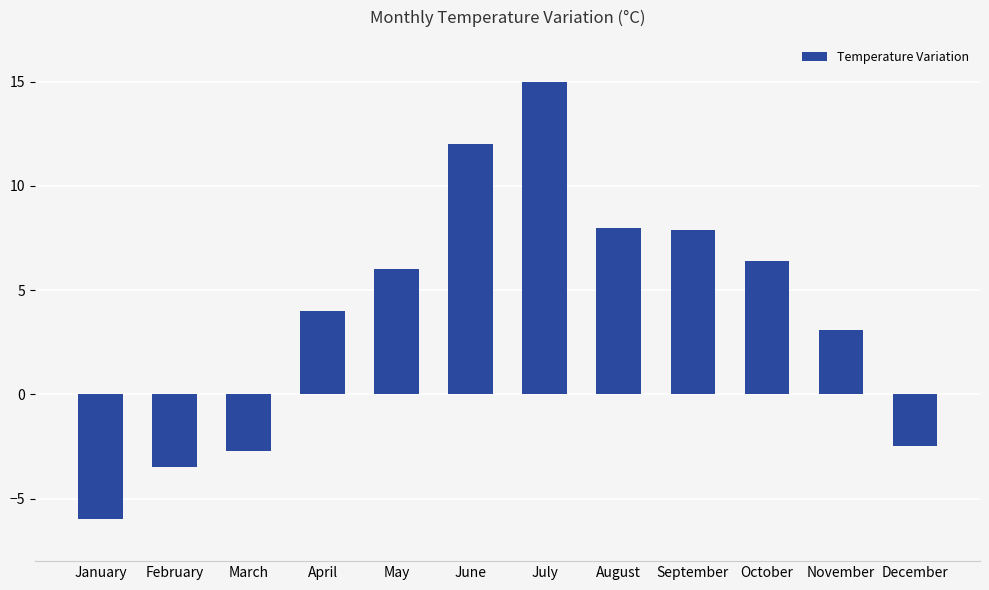

The value at August is 8.0. True or false?

True